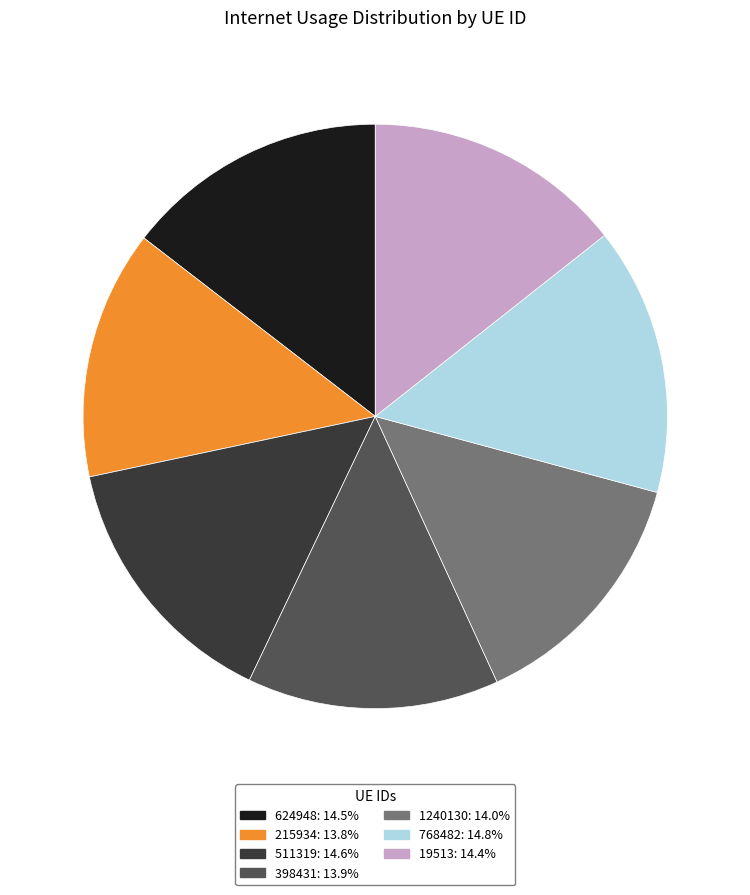

Is 19513 the majority of the pie?

No